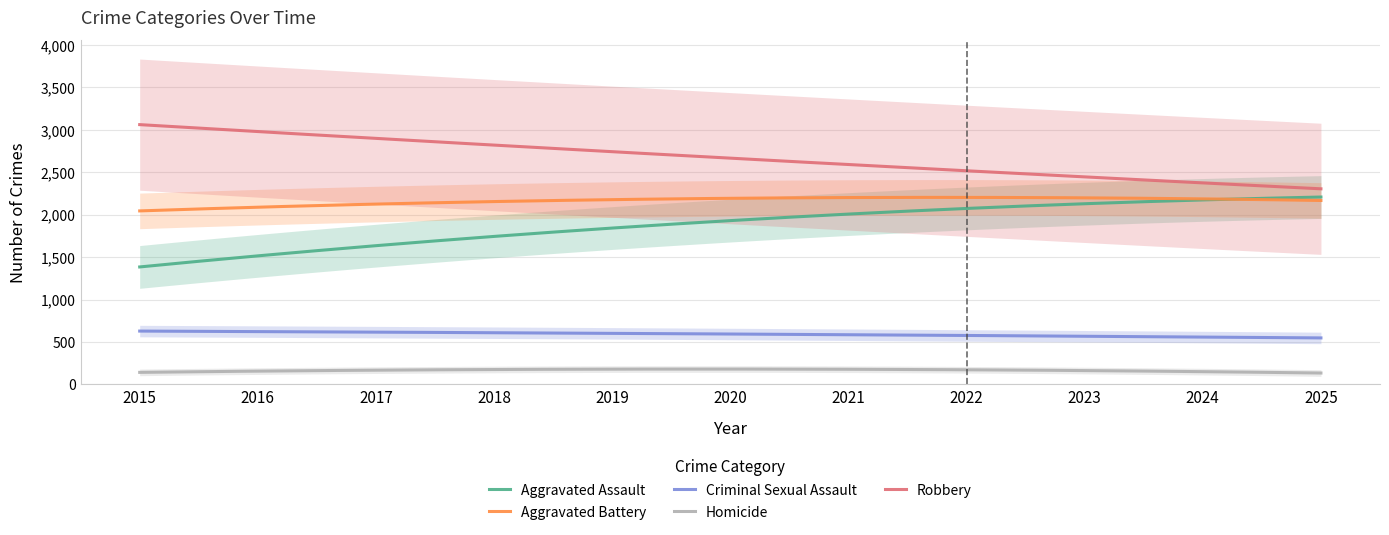

Which series has the largest total across all categories?

Robbery